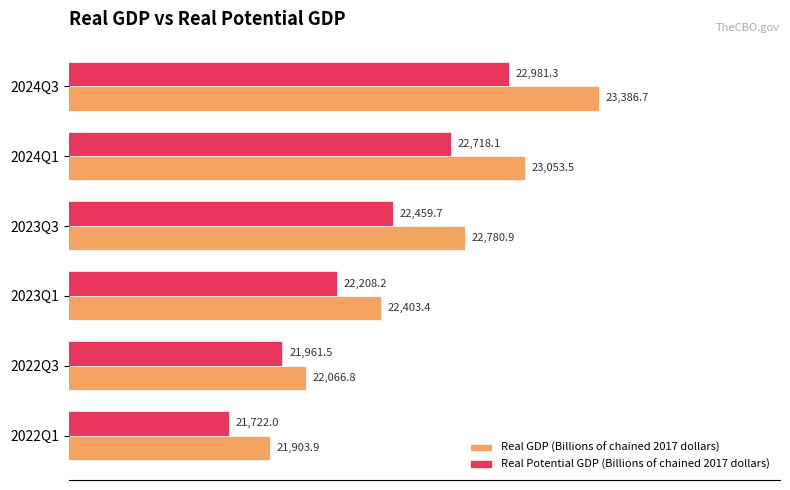

Rank the series by their maximum value, from highest to lowest.

Real GDP (Billions of chained 2017 dollars), Real Potential GDP (Billions of chained 2017 dollars)